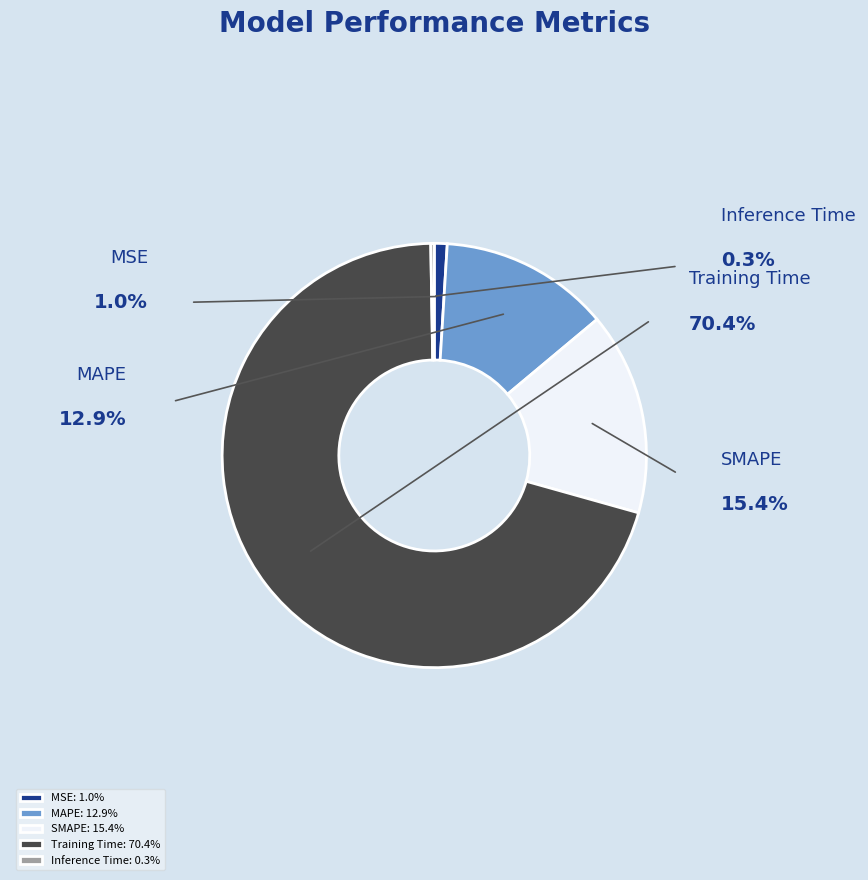

Is it true that MAPE is 13% of the pie?

True